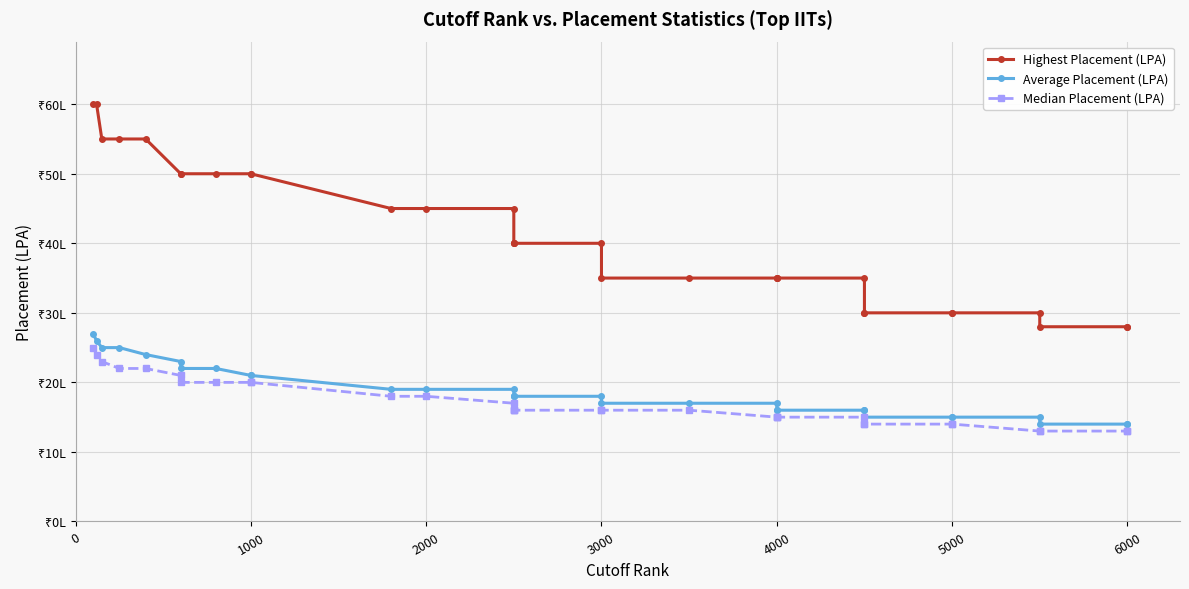

What is the lowest value of the Highest Placement (LPA) series?

28